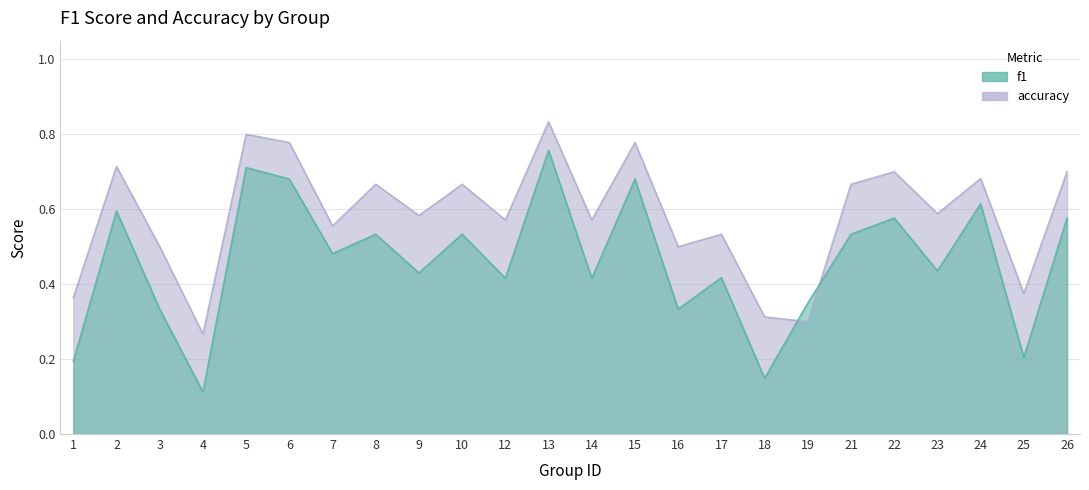

Is it true that accuracy equals 0.6 at 7?

True